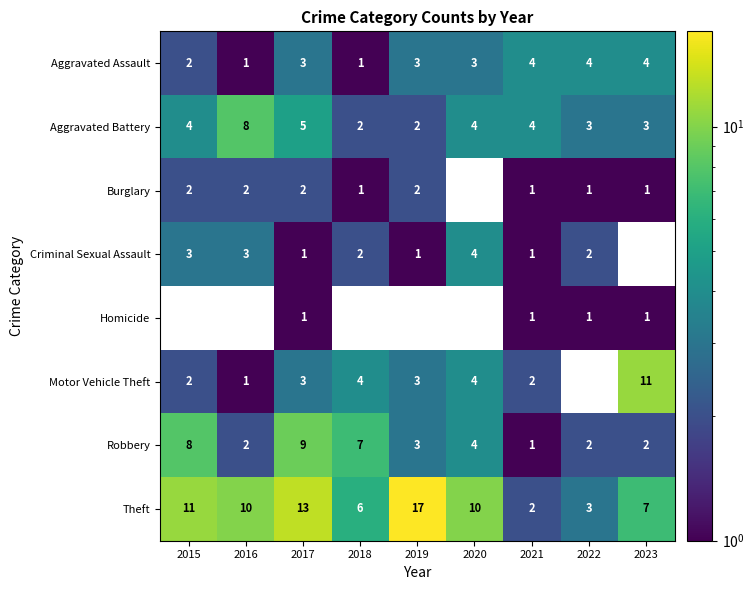

True or false: Aggravated Battery has a value of 4 at 2023.

False